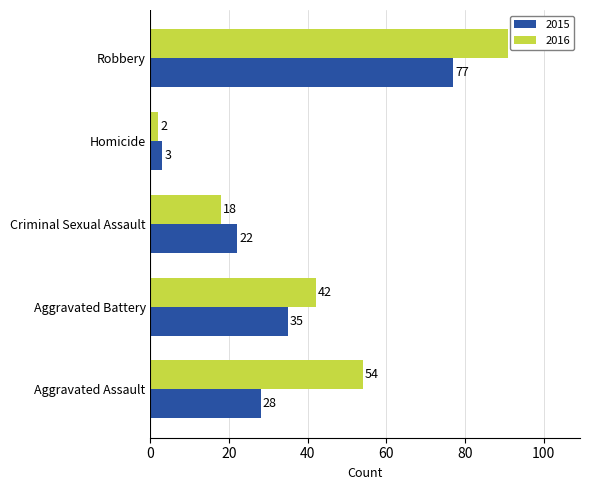

Is the value of 2016 at Robbery greater than the value of 2015 at Aggravated Assault?

Yes